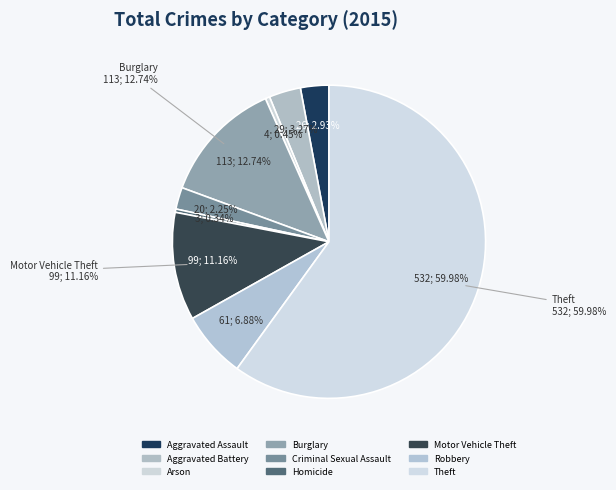

True or false: Homicide accounts for 1% of the total.

False